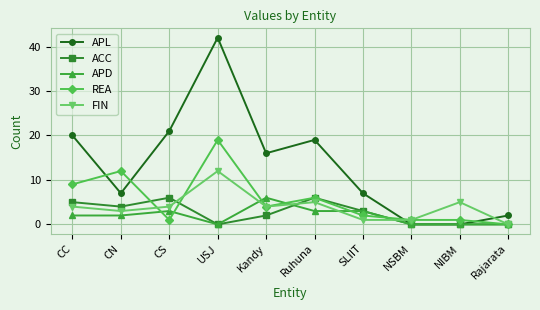

What is the average value of the ACC series?

3